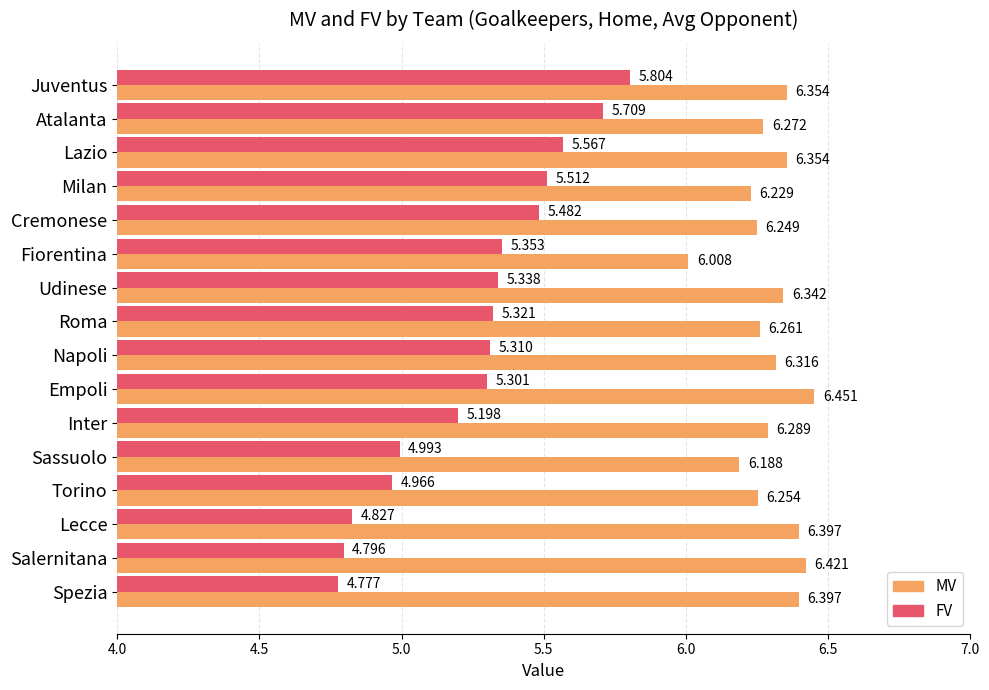

At Roma, list the series in order from smallest to largest.

FV, MV